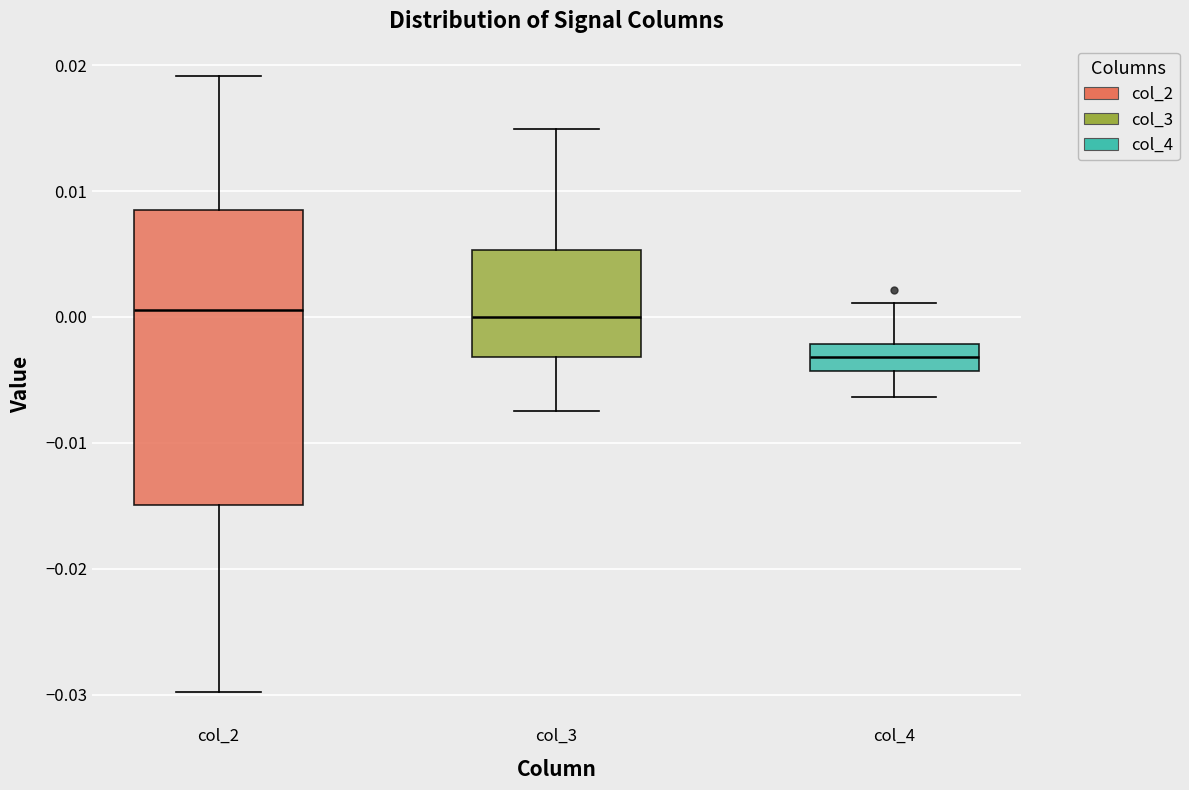

Where does the upper whisker of the box for col_4 end on the y-axis? The values are not printed on the chart, so give them approximately, as read against the axis.

0.001